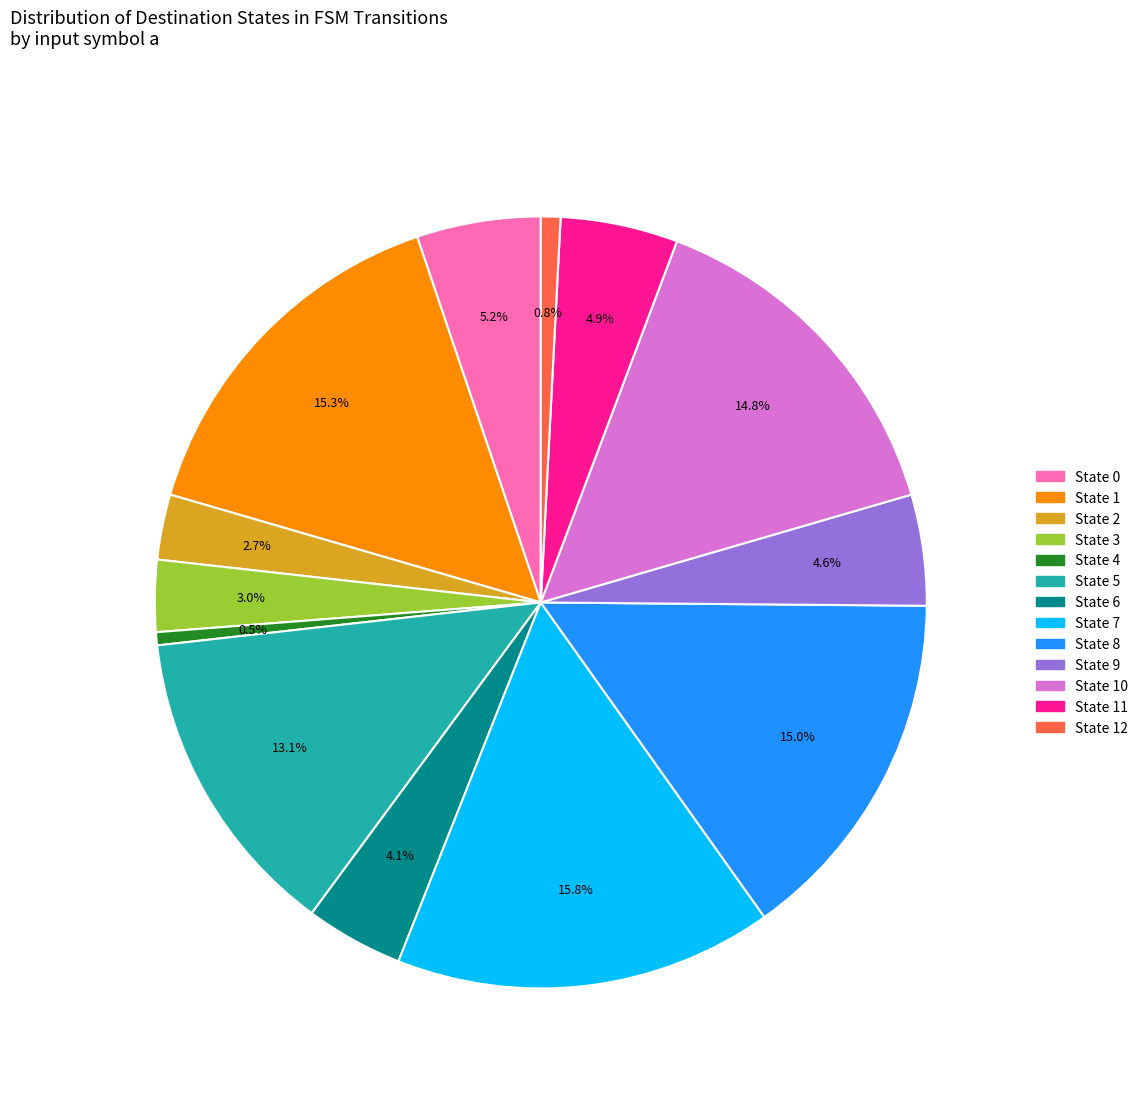

Does any single category account for the majority?

No